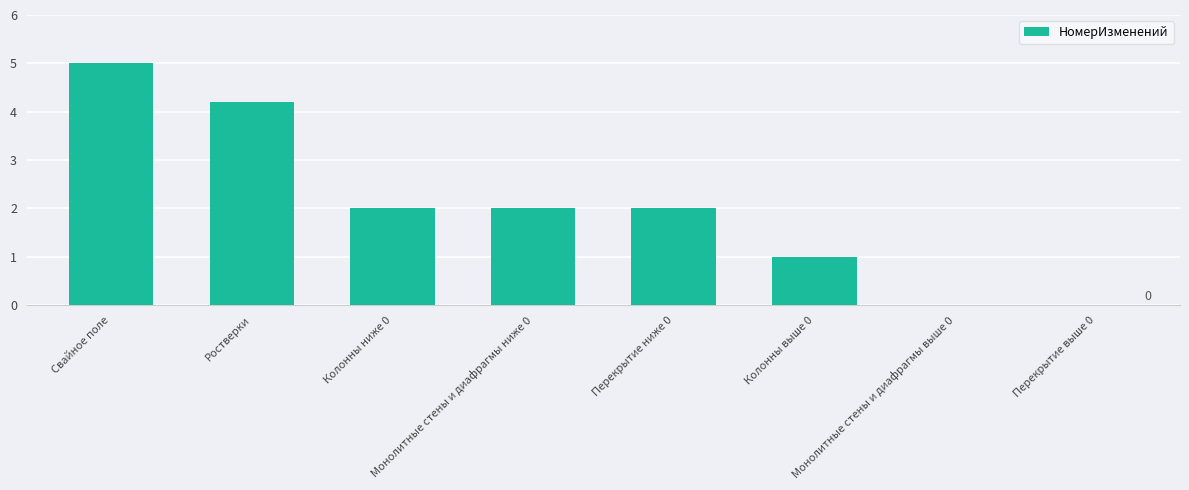

What is the sum of the values at Ростверки and Монолитные стены и диафрагмы ниже 0?

6.2